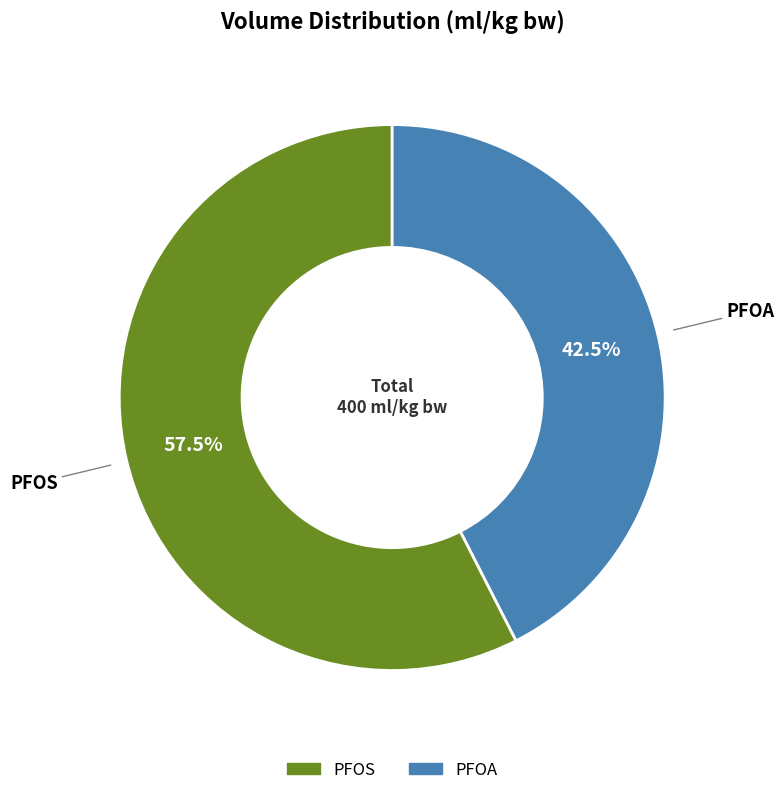

Which slice represents more than half of the pie?

PFOS